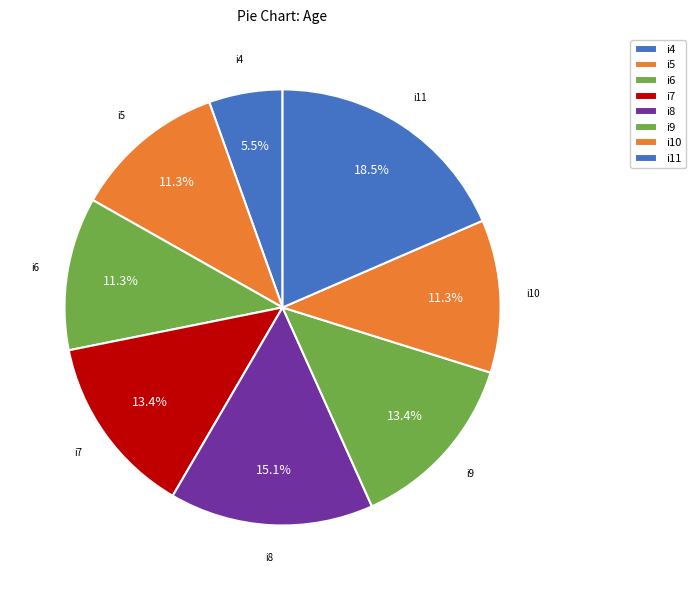

What is the ratio of the value at i4 to the value at i10?

0.5